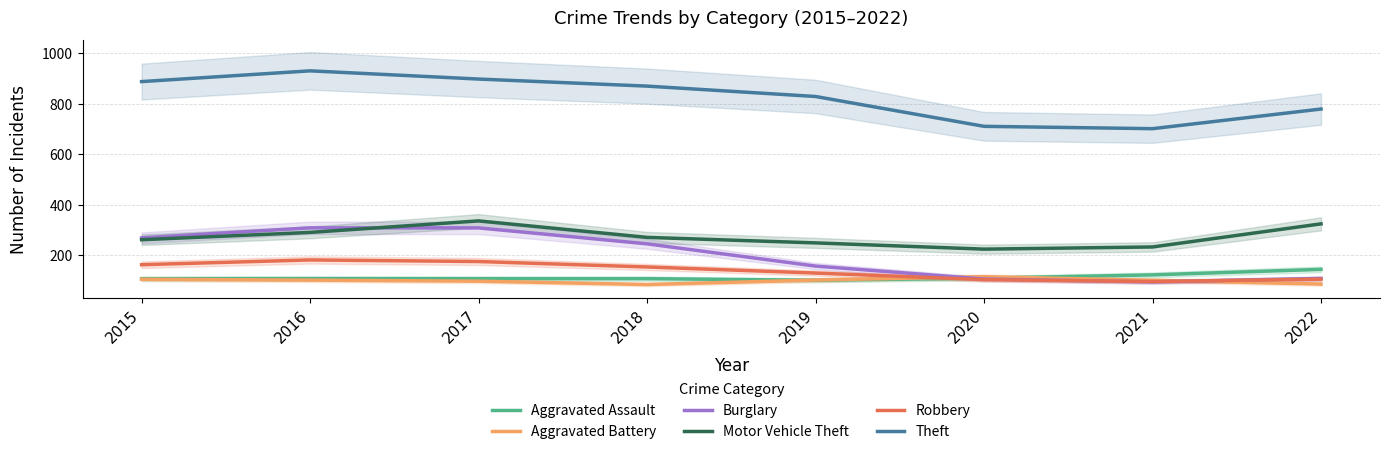

What is the difference between the highest and lowest values at 2020?

607.7